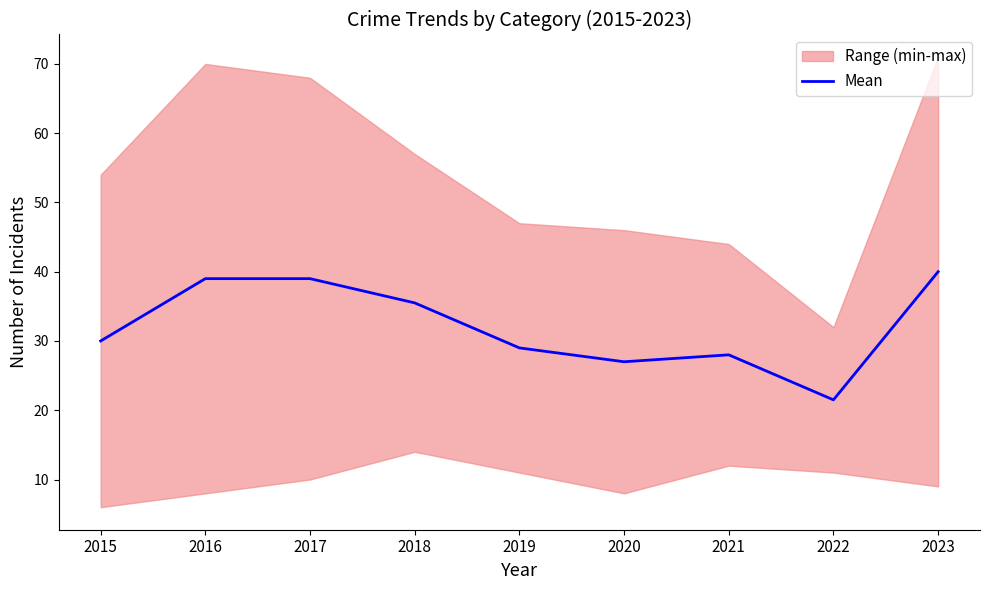

What is the maximum value shown in the chart?

40.0